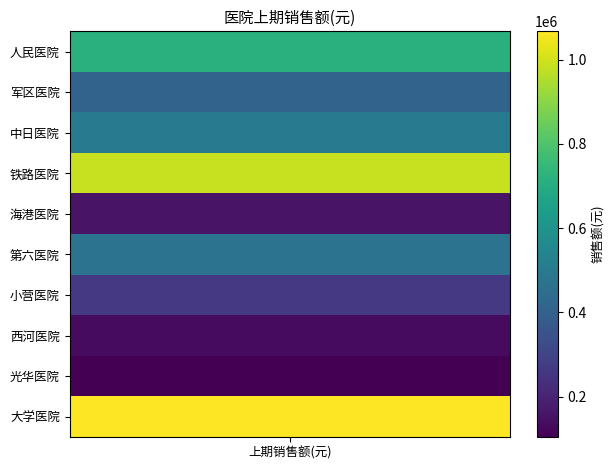

At which category does the chart reach its minimum across all series?

光华医院